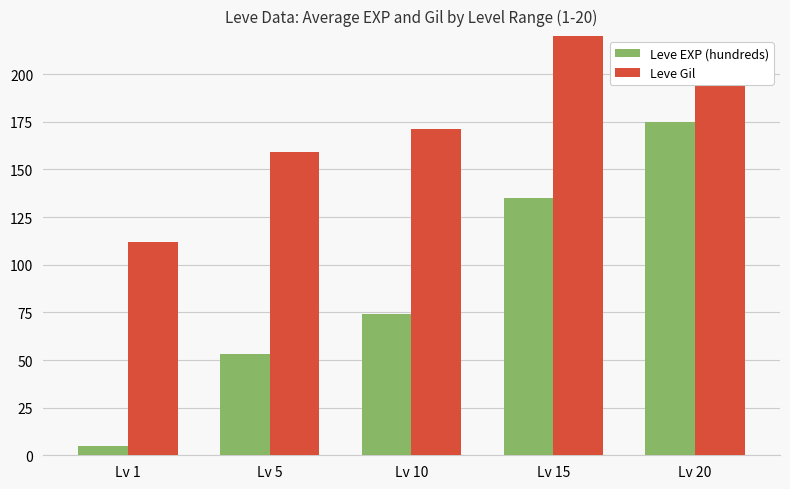

Does the chart contain stacked bars?

No